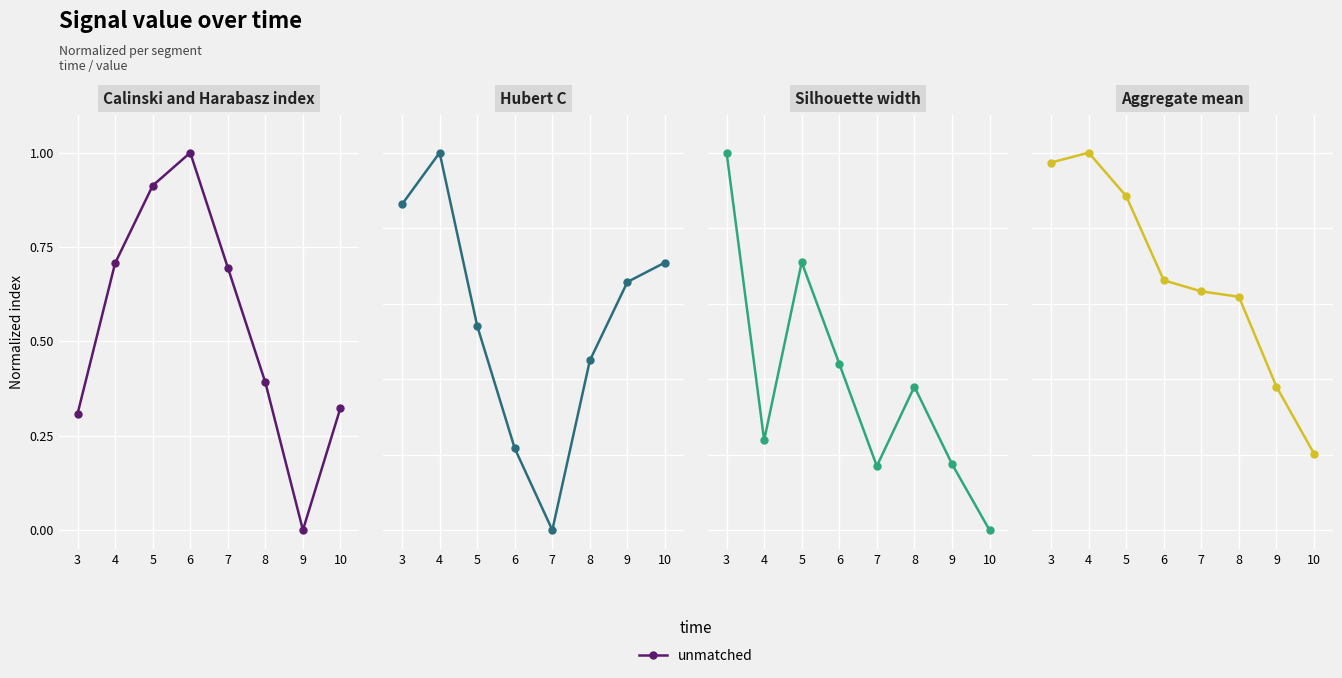

Which has a higher value, 7 or 10?

7